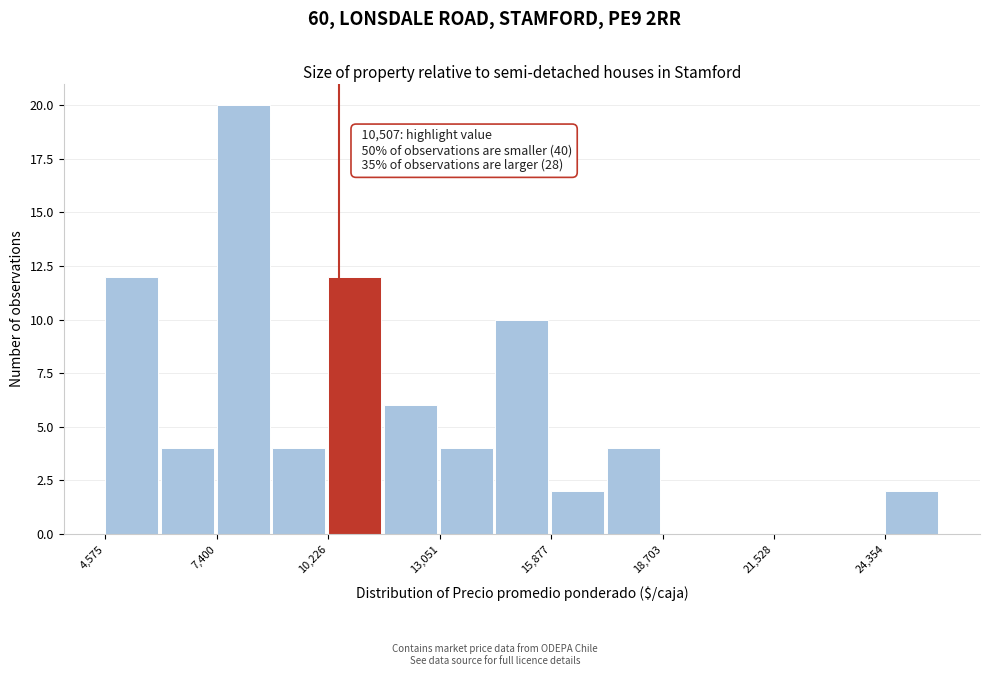

Read against the x-axis, roughly where is the centre of the tallest bar?

8000